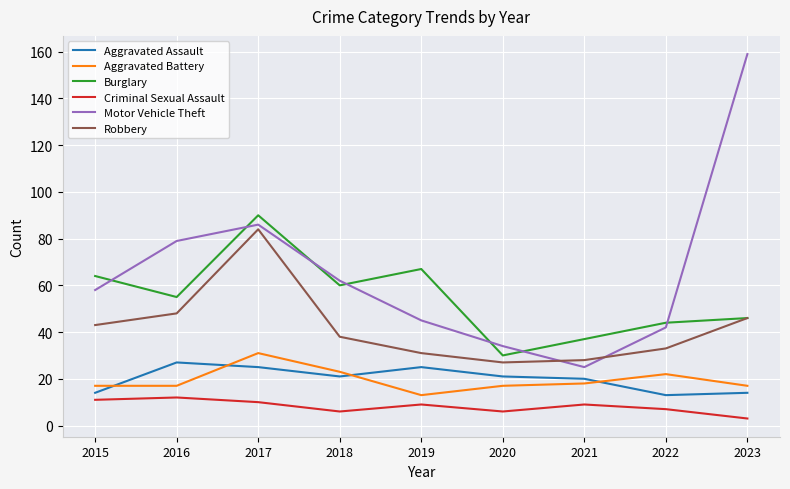

True or false: Criminal Sexual Assault and Aggravated Assault cross at least once.

False